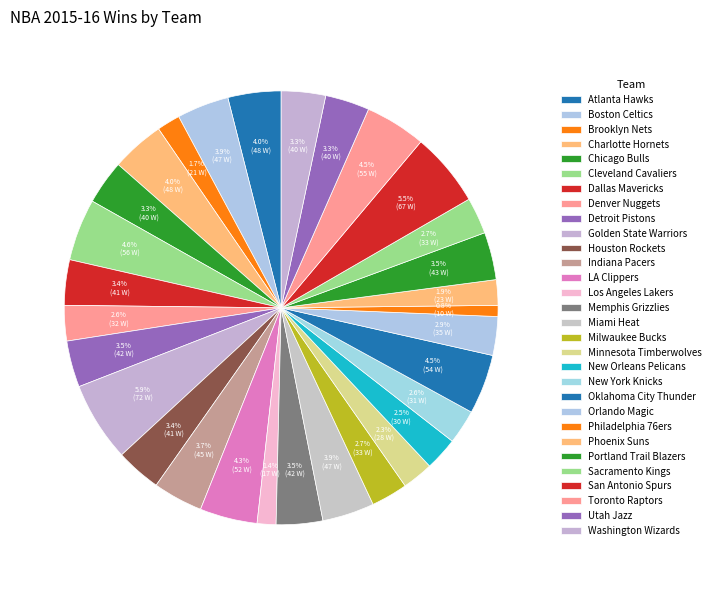

What is the smallest slice in the pie chart?

Philadelphia 76ers